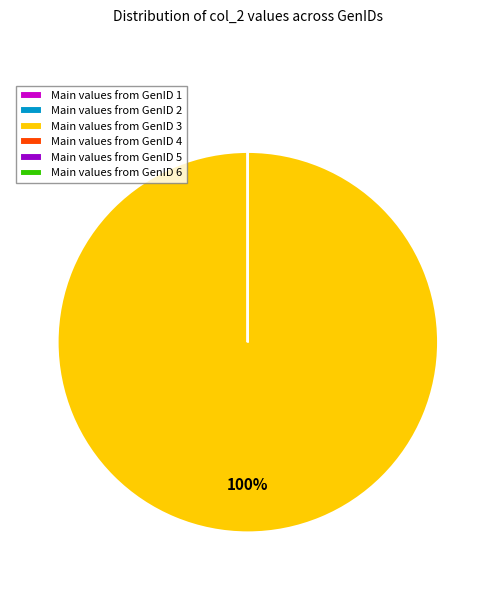

To the nearest percent, what is the difference between the largest and smallest slice percentages?

100%